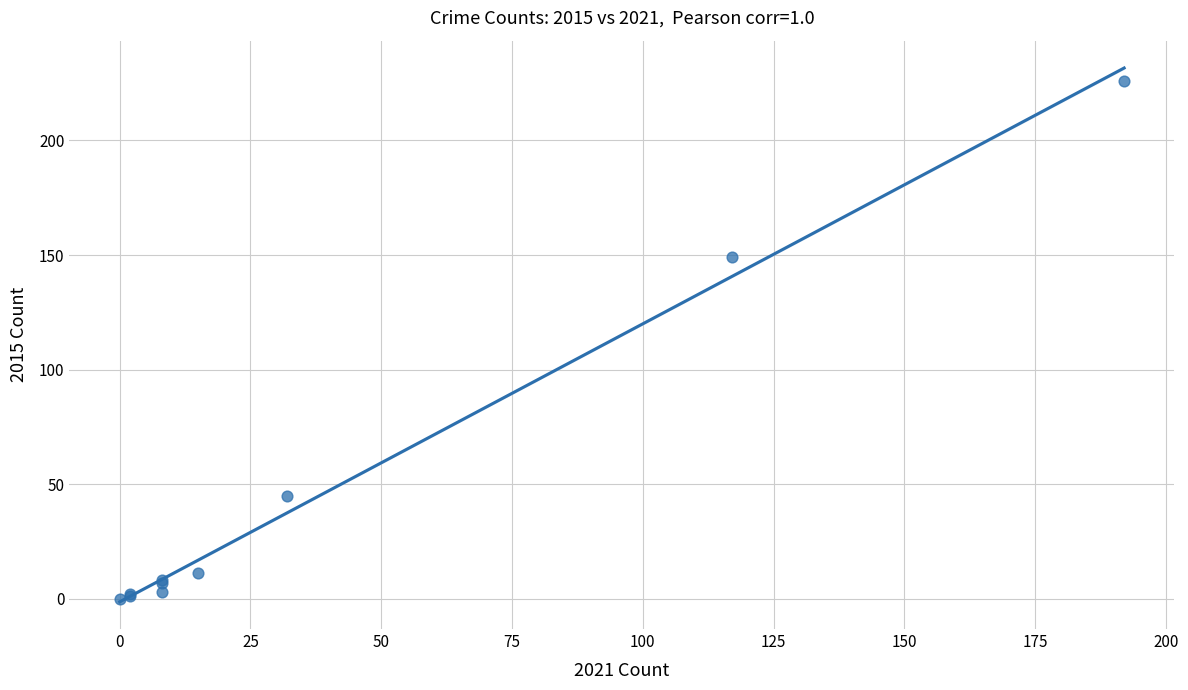

What Y value in the scatter plot is closest to 113?

149